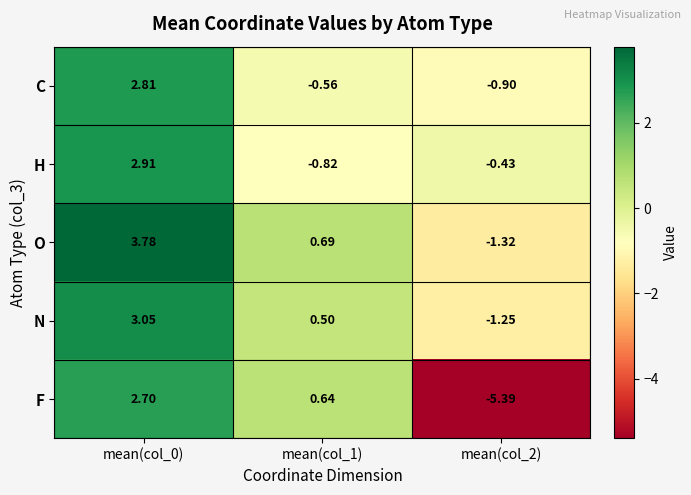

Between mean(col_0) and mean(col_2), which series saw the biggest shift?

F